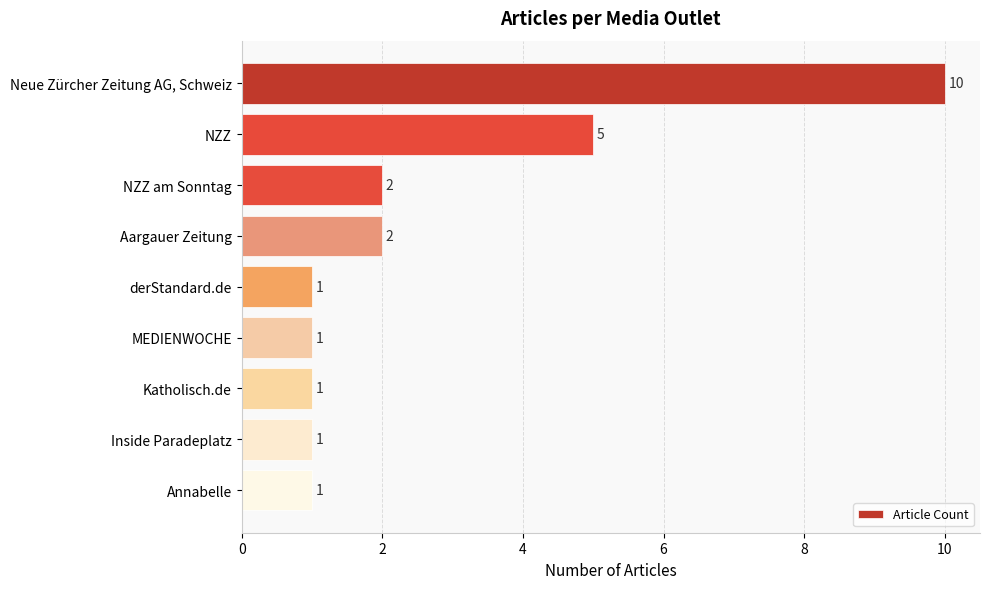

Count the number of data series in this chart.

1